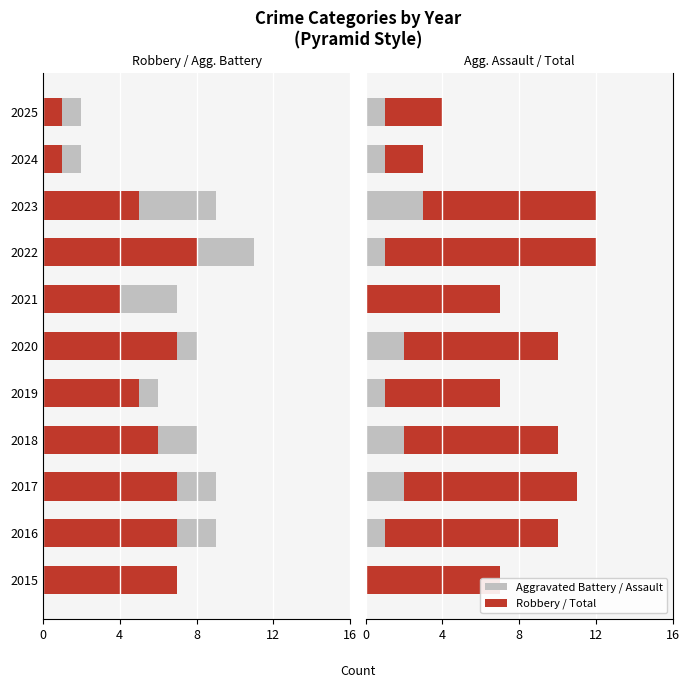

The Aggravated Assault series shows 2 at 2022. True or false?

False